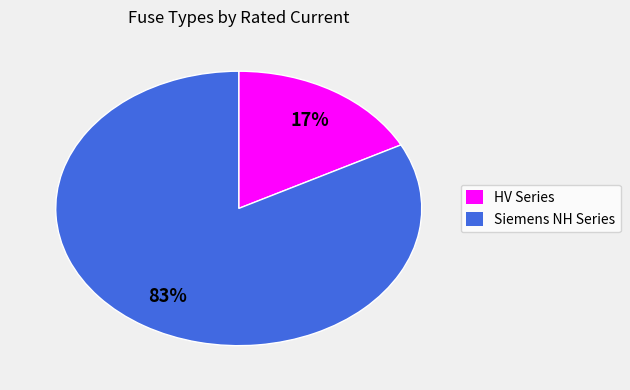

Does any single category account for the majority?

Yes